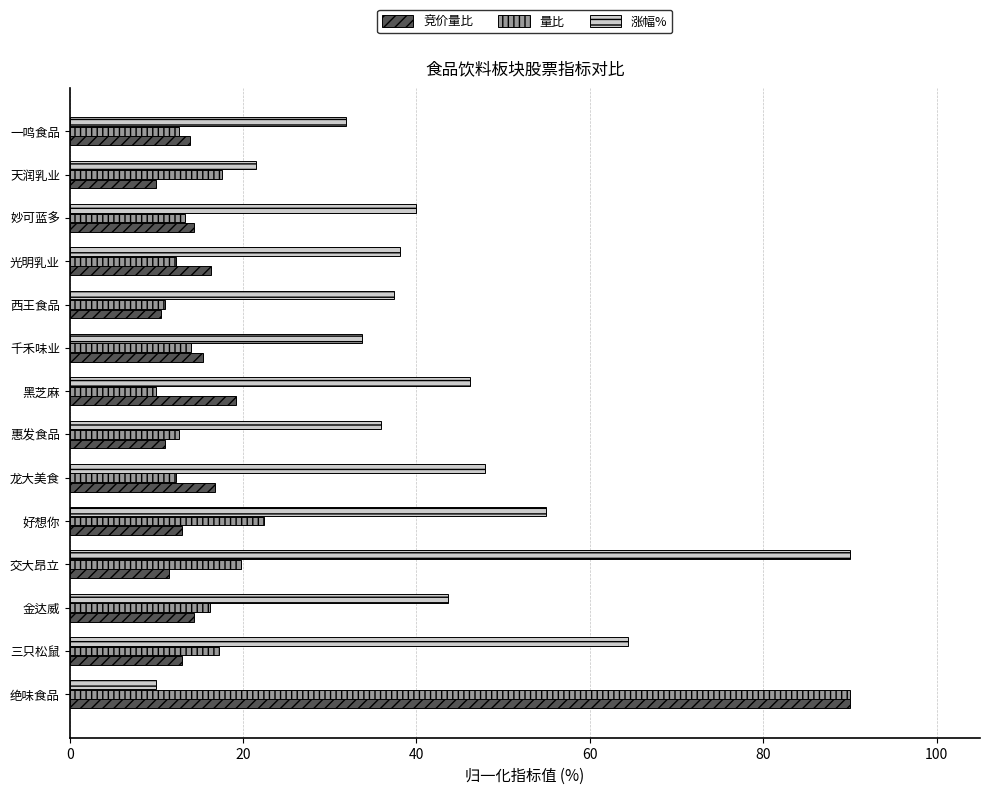

What is the spread (max minus min) of values at 天润乳业?

11.5